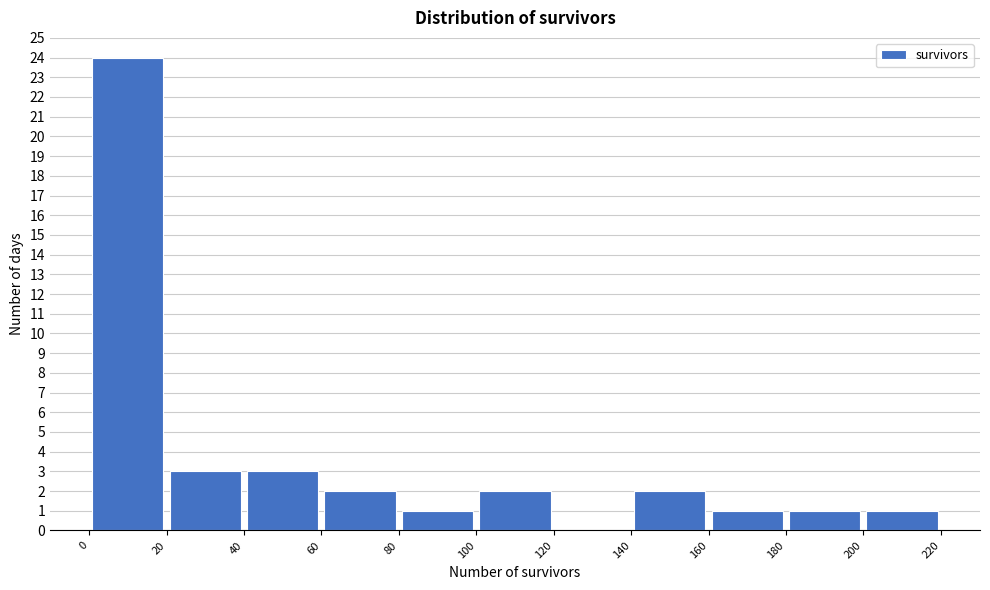

Reading left to right, list every bar in this chart as the range it spans on the x-axis followed by its height. The values are not printed on the chart, so give them approximately, as read against the axis.

0 to 20: 24
20 to 40: 3
40 to 60: 3
60 to 80: 2
80 to 100: 1
100 to 120: 2
120 to 140: 0
140 to 160: 2
160 to 180: 1
180 to 200: 1
200 to 220: 1